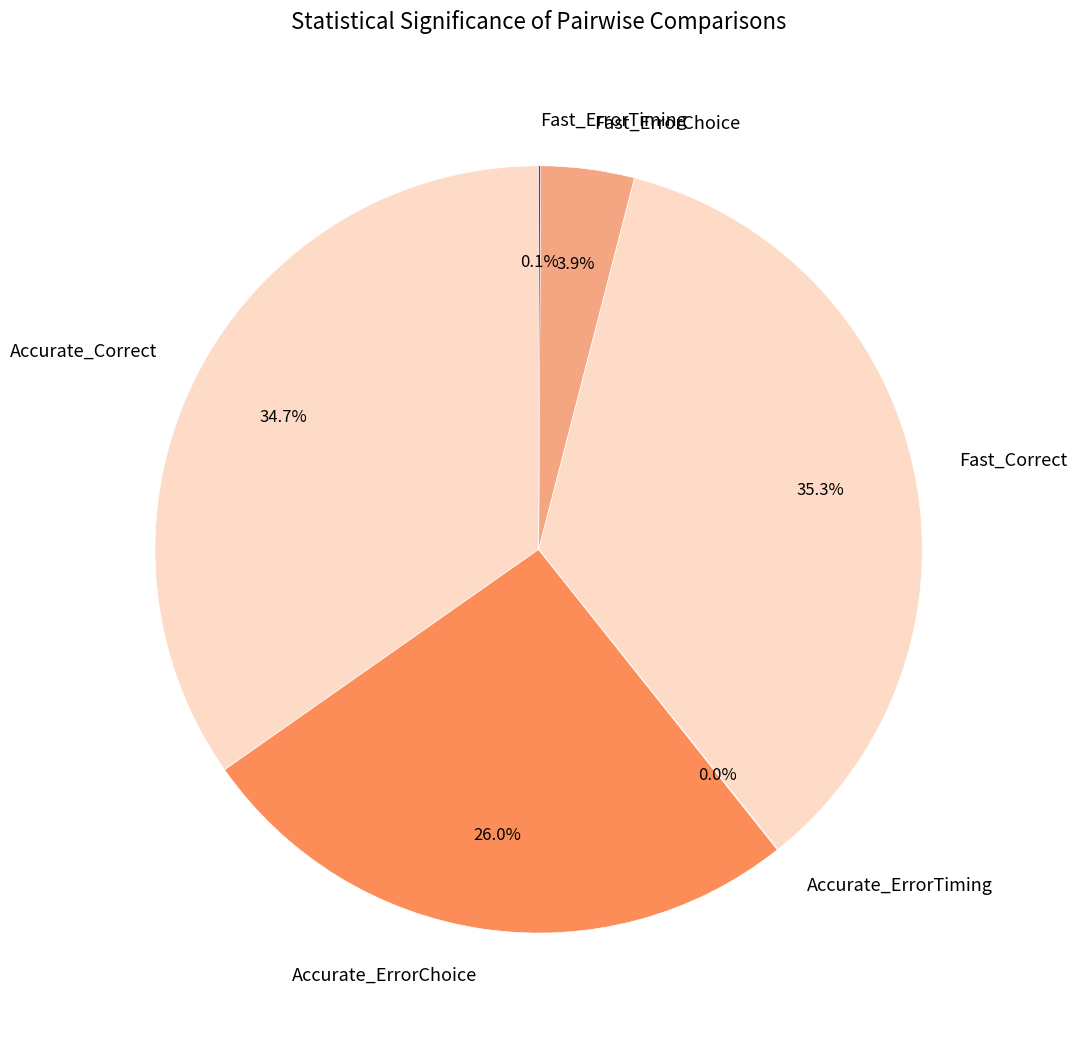

What percentage is NOT represented by Accurate_Correct?

65.3%